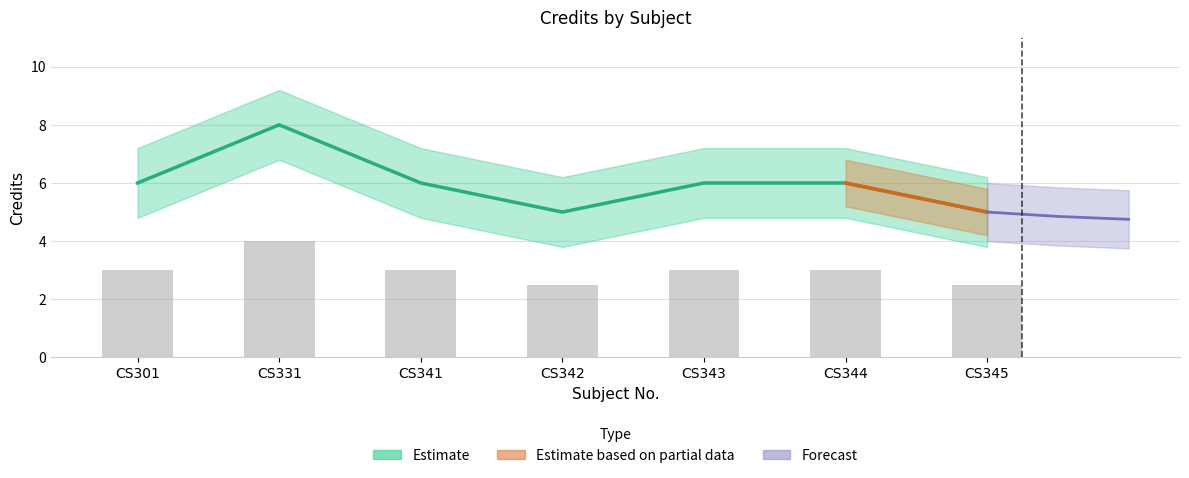

What is the average value?

6